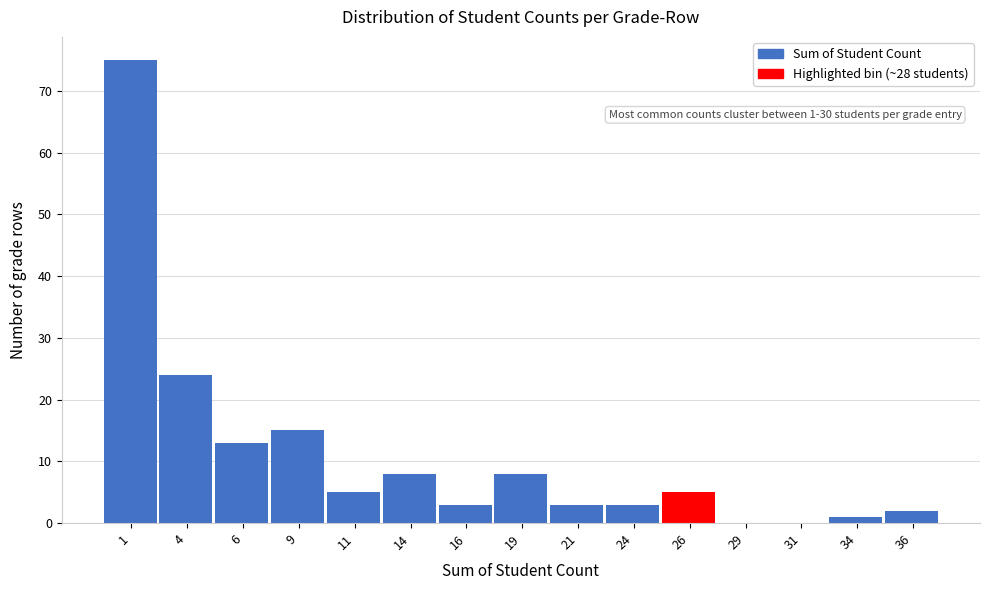

Reading left to right, what are all the values shown in this chart?

1=75	4=24	6=13	9=15	11=5	14=8	16=3	19=8	21=3	24=3	26=5	29=0	31=0	34=1	36=2